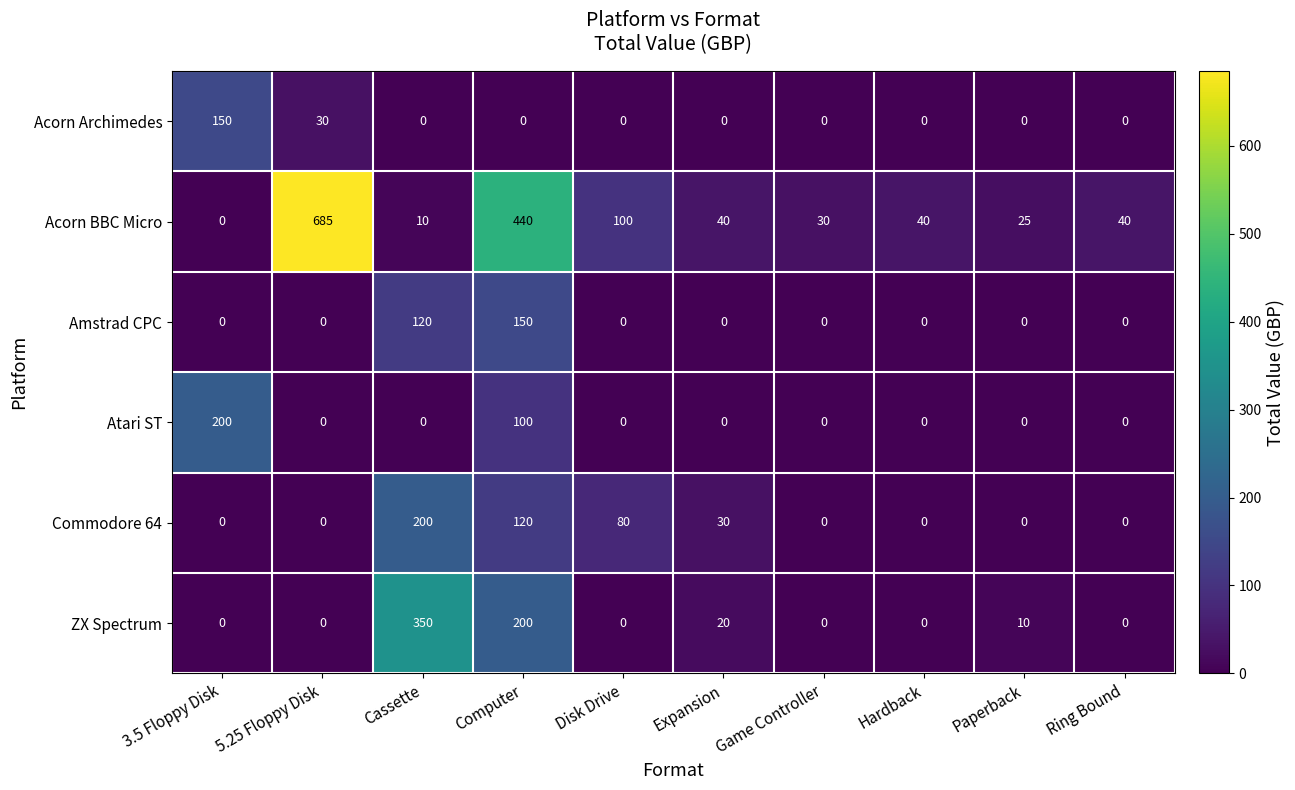

Between 5.25 Floppy Disk and Paperback, which series saw the biggest shift?

Acorn BBC Micro